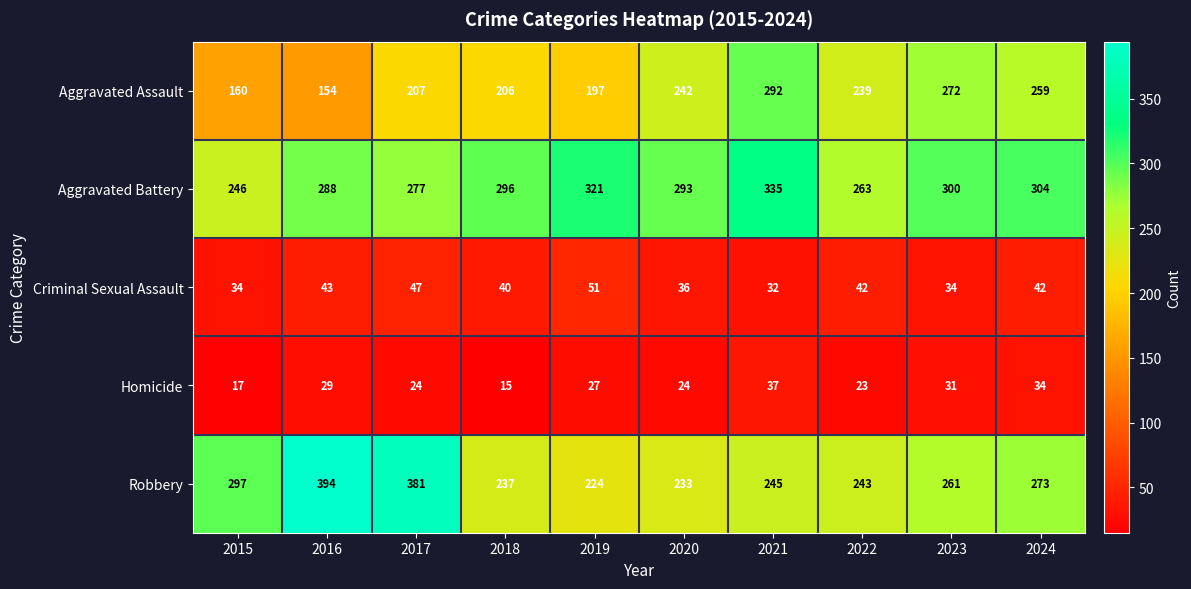

Which series has the largest total across all categories?

Aggravated Battery